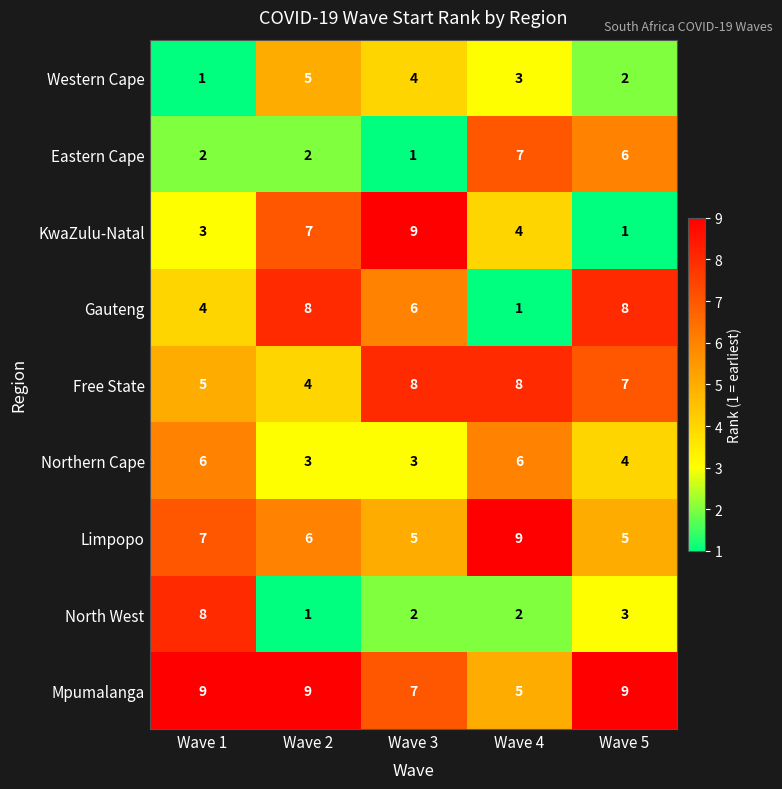

Which series has the largest total across all categories?

Mpumalanga